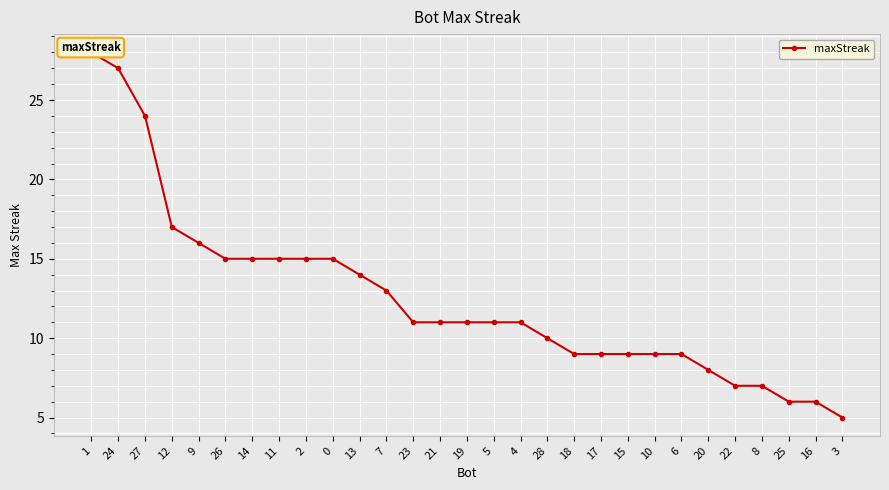

What is the difference between the maximum and minimum values?

23